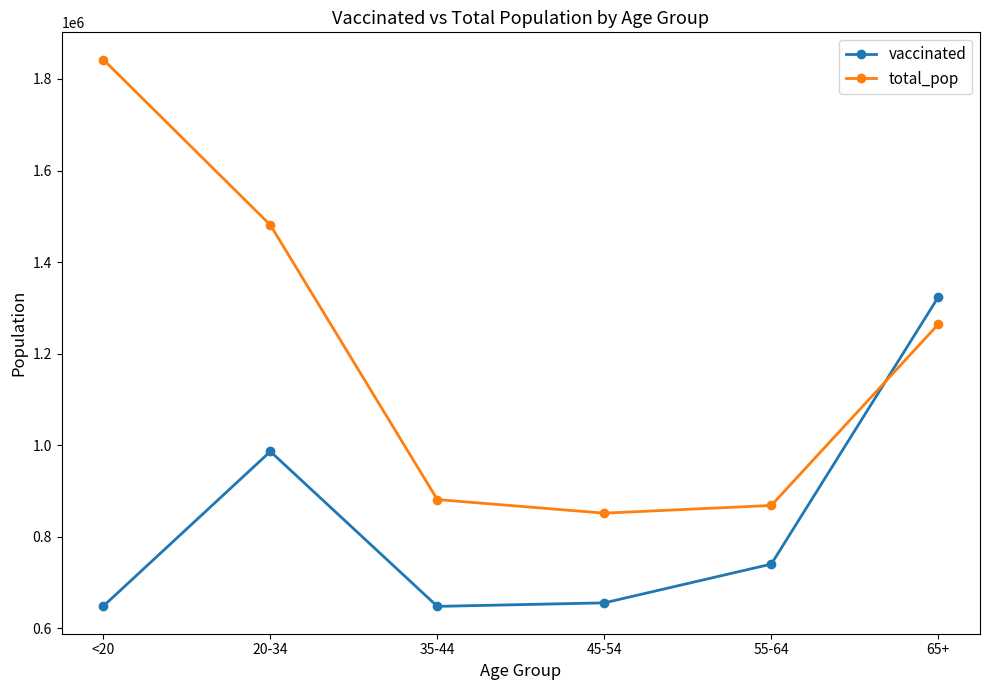

At which label is total_pop closest to 1346912?

65+